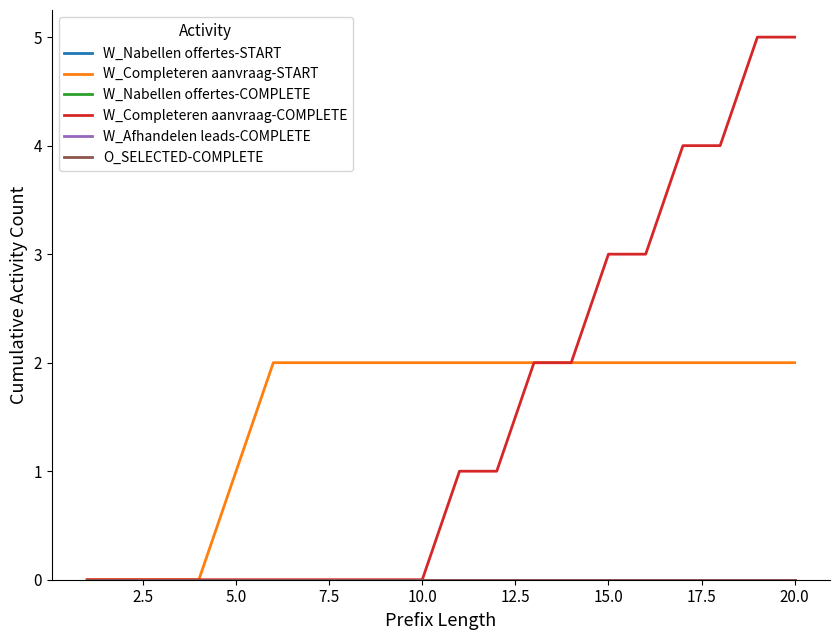

Is this an area chart (filled region under the line)?

No